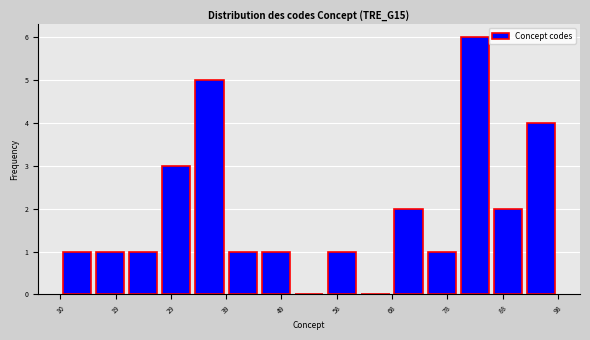

Reading left to right, transcribe this chart: for each bar, give the range it covers on the x-axis and its height. Neither the bar edges nor the heights are printed on the chart, so give them approximately, as read against the axes.

10 to 16: 1
16 to 22: 1
22 to 28: 1
28 to 33: 3
33 to 39: 5
39 to 45: 1
45 to 51: 1
51 to 57: 0
57 to 63: 1
63 to 69: 0
69 to 75: 2
75 to 80: 1
80 to 86: 6
86 to 92: 2
92 to 98: 4